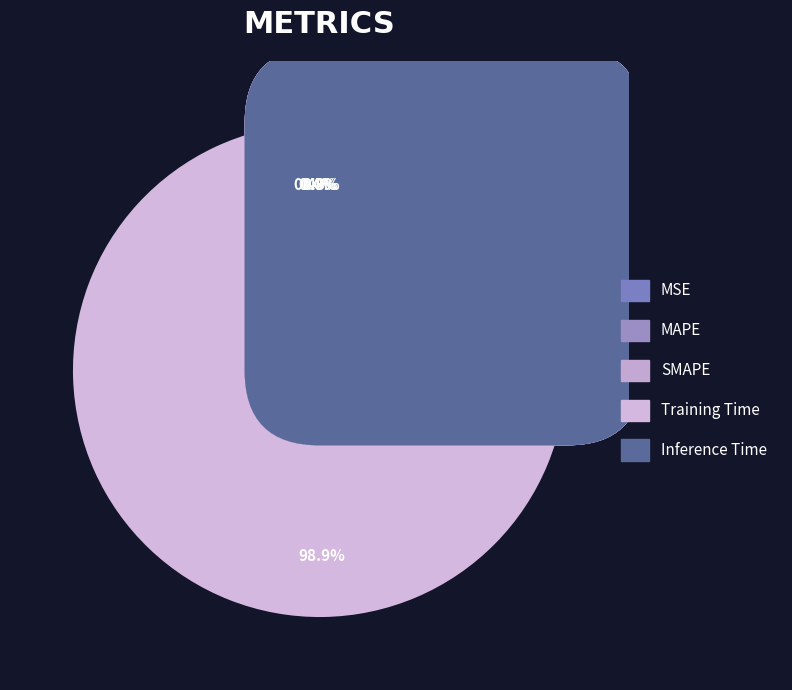

Which has a higher value, Inference Time or SMAPE?

SMAPE